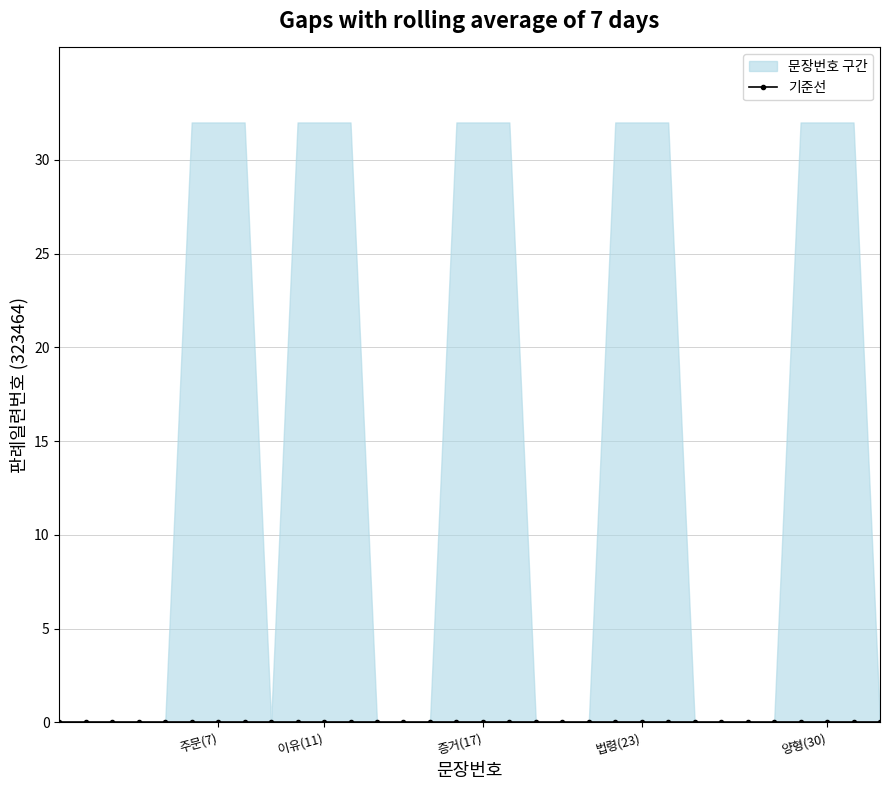

True or false: there are more than 1 points higher than both neighbors.

False